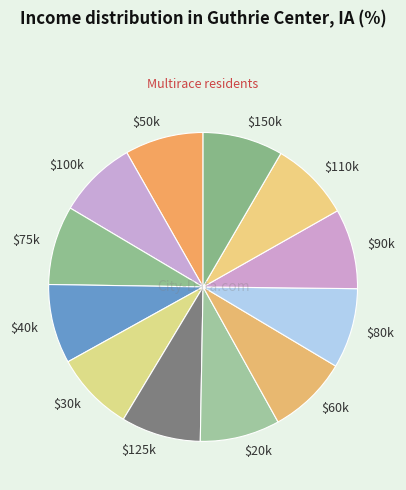

How many slices are in this pie chart?

12